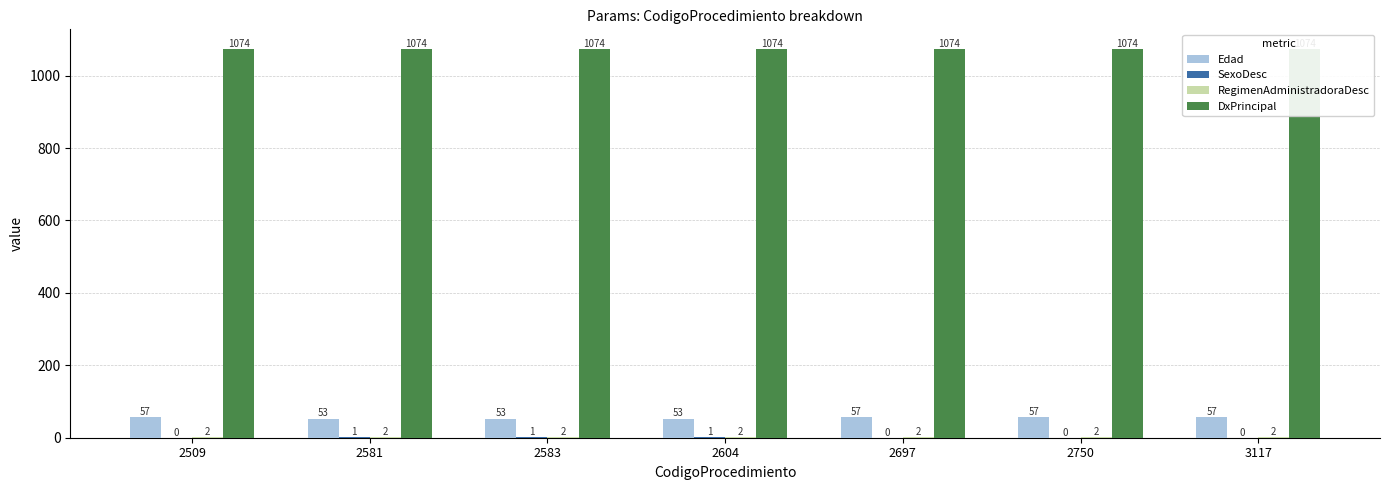

How many bars are there in each group?

4